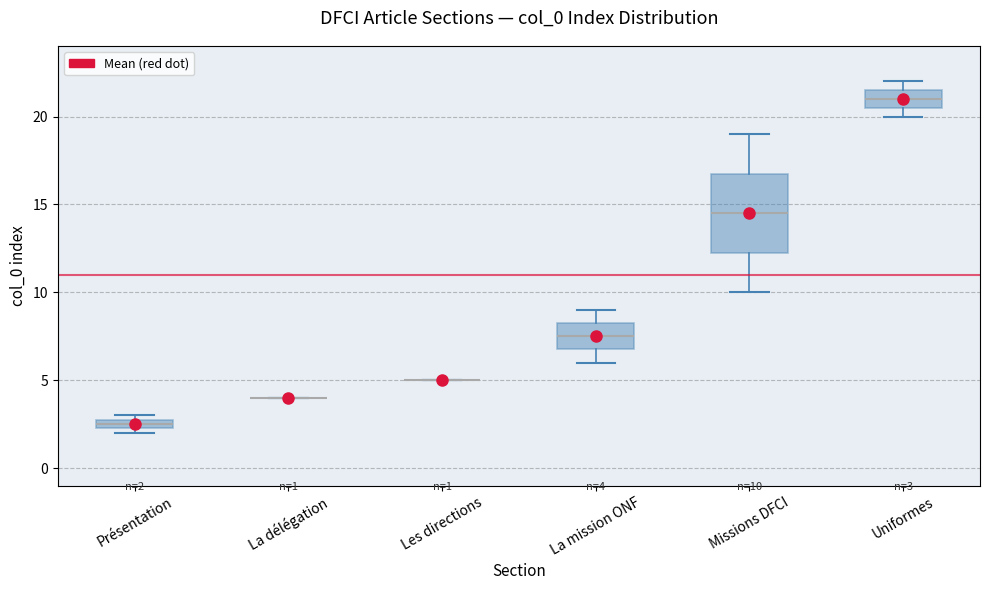

Which box is the tallest, from its lower edge to its upper edge?

Missions DFCI